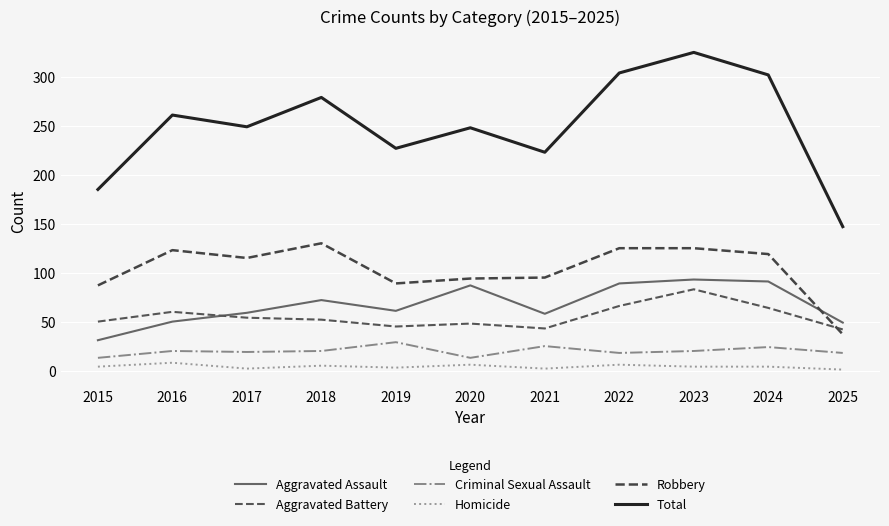

What is the difference between the highest and lowest values at 2022?

298